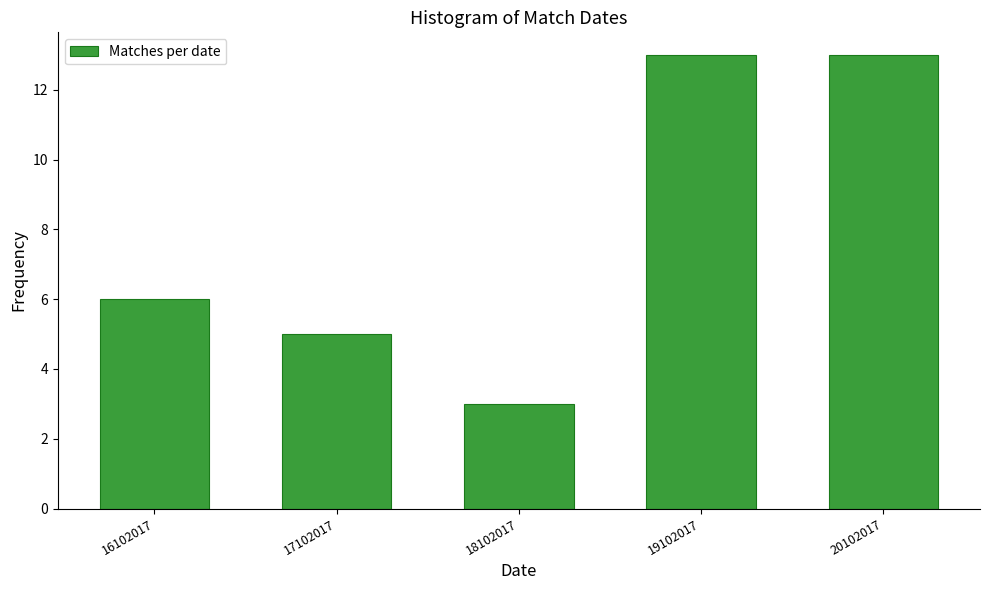

Reading left to right, transcribe all the data shown in this chart.

16102017=6	17102017=5	18102017=3	19102017=13	20102017=13